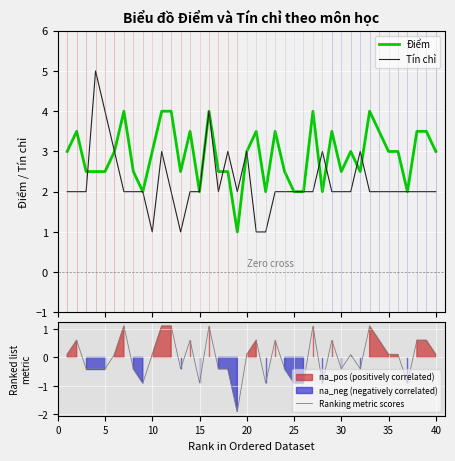

What is the greatest value displayed?

5.0